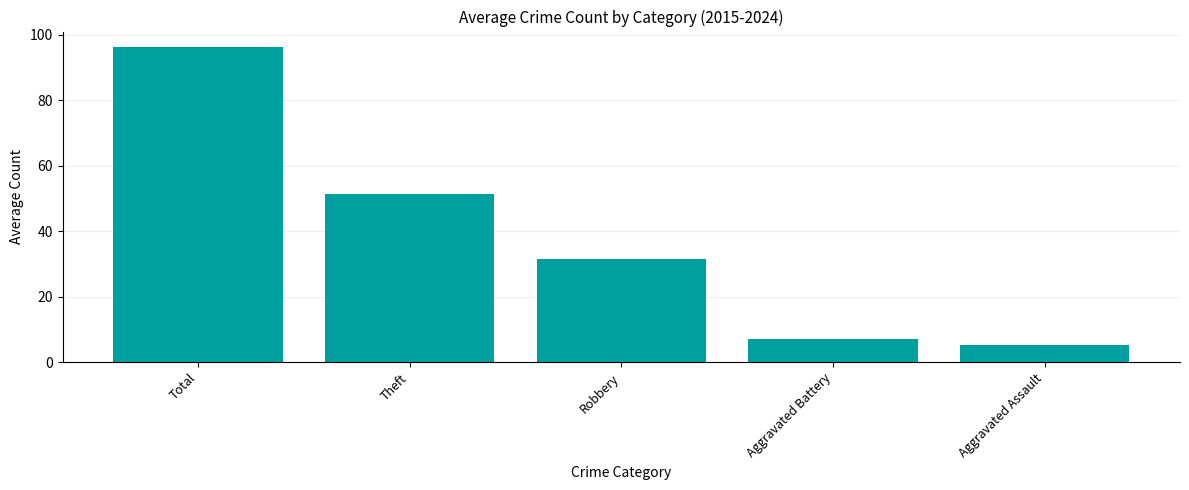

Between Total and Robbery, which is larger?

Total